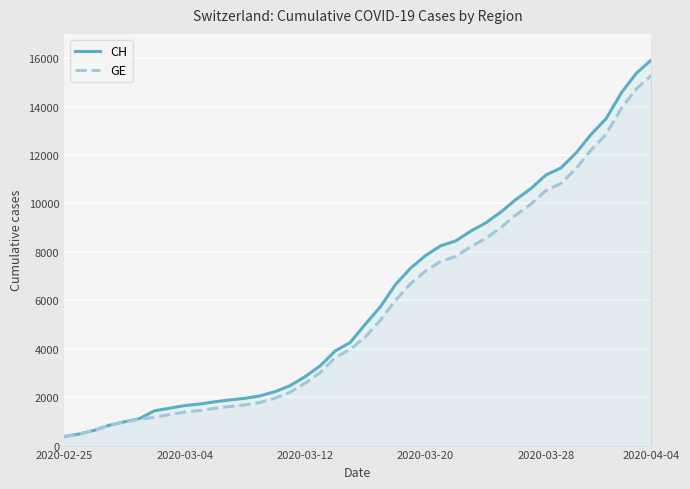

What is the difference between the maximum and minimum values in the CH series?

15551